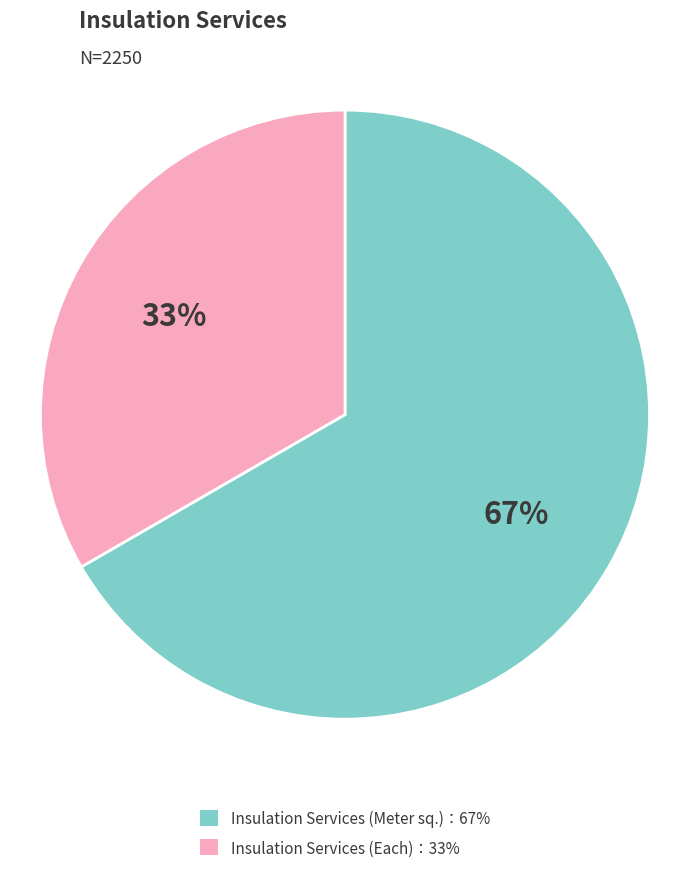

To the nearest percent, what is the average slice percentage?

50%